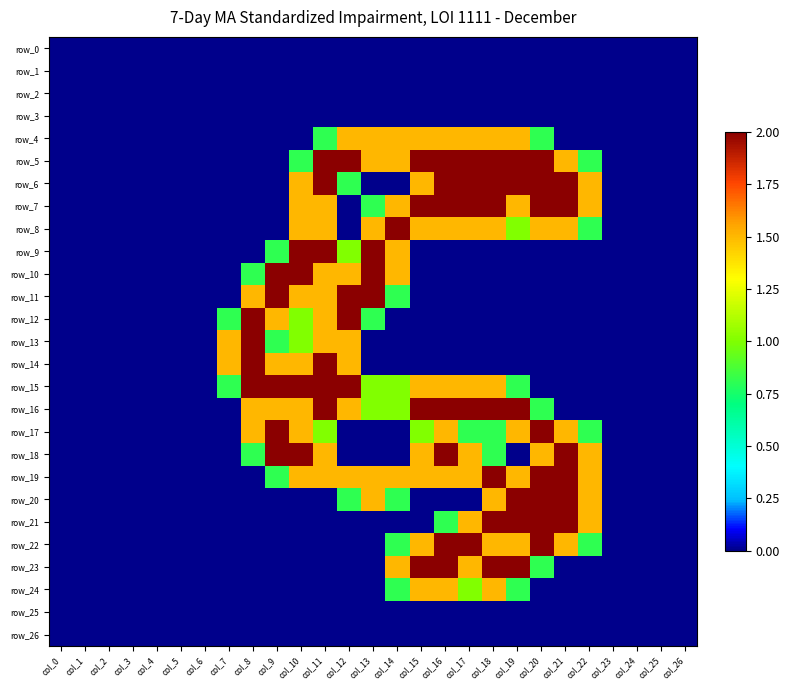

What is the spread (max minus min) of values at col_8?

2.0